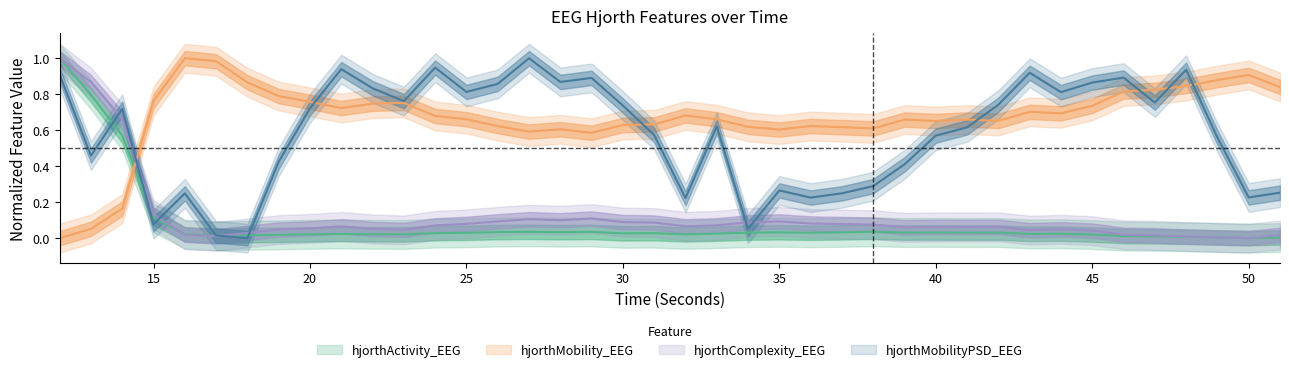

What is the highest value of the hjorthActivity_EEG series?

1.0